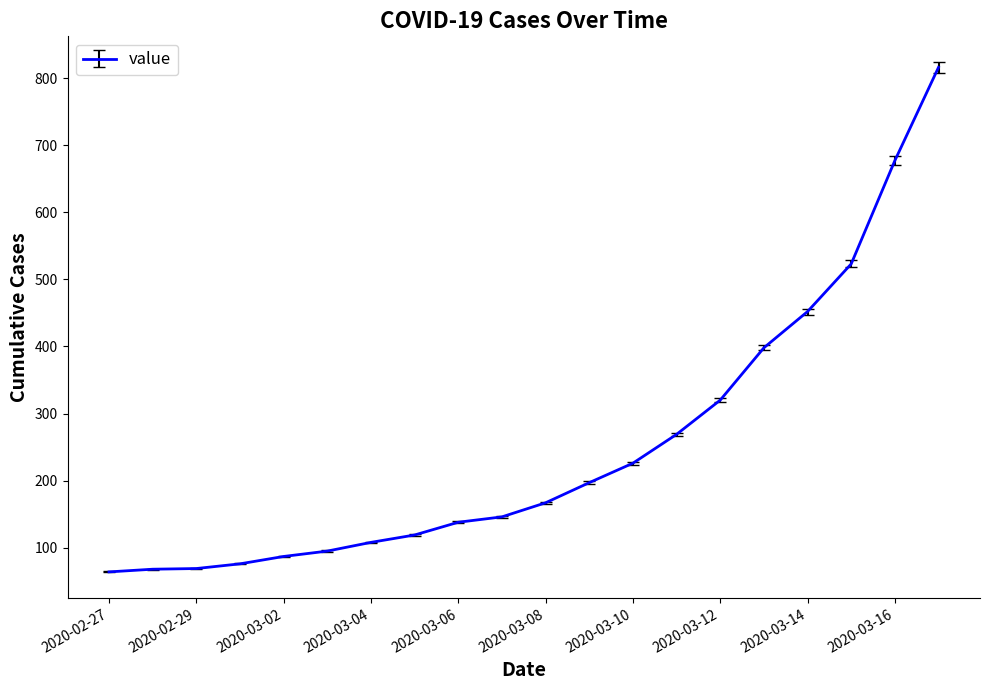

What is the maximum value shown in the chart?

816